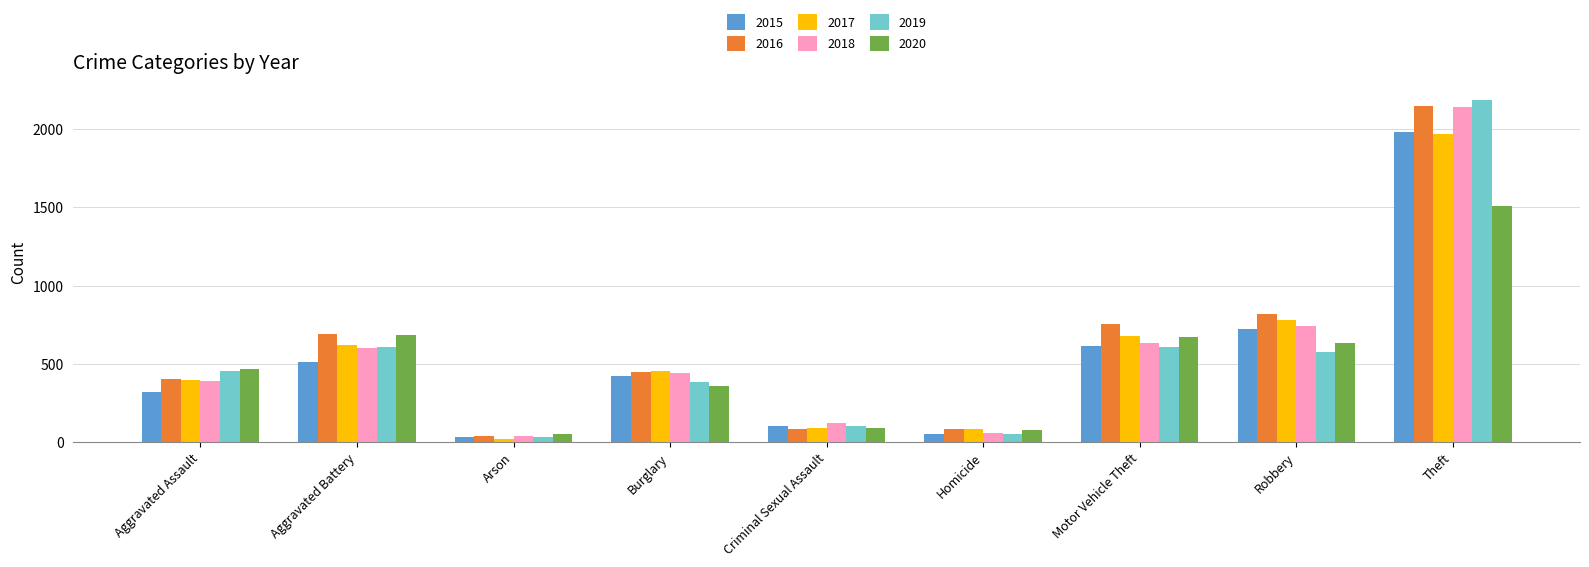

At which label is 2017 closest to 995?

Robbery